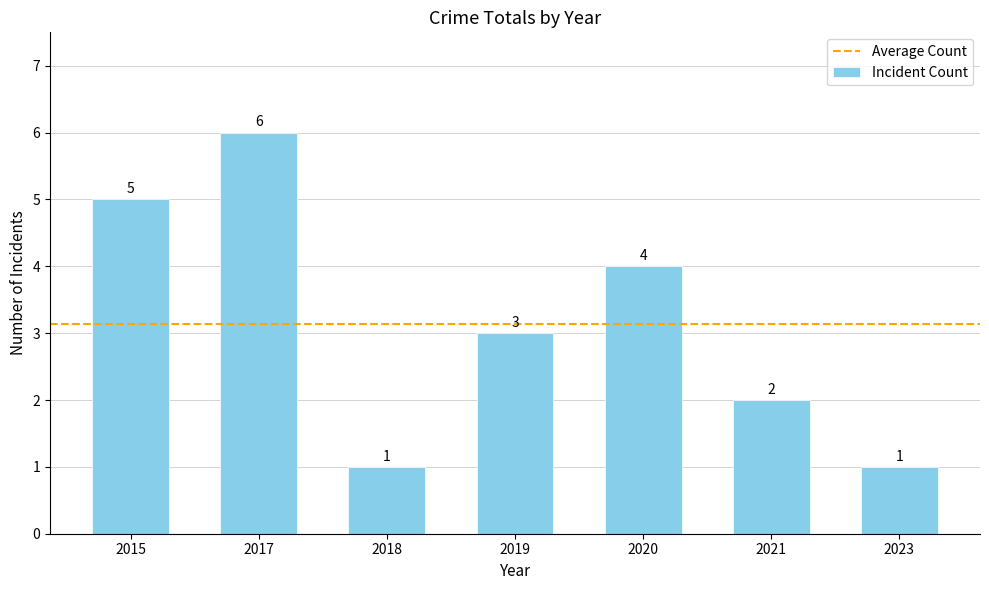

The value at 2023 is 1. True or false?

True